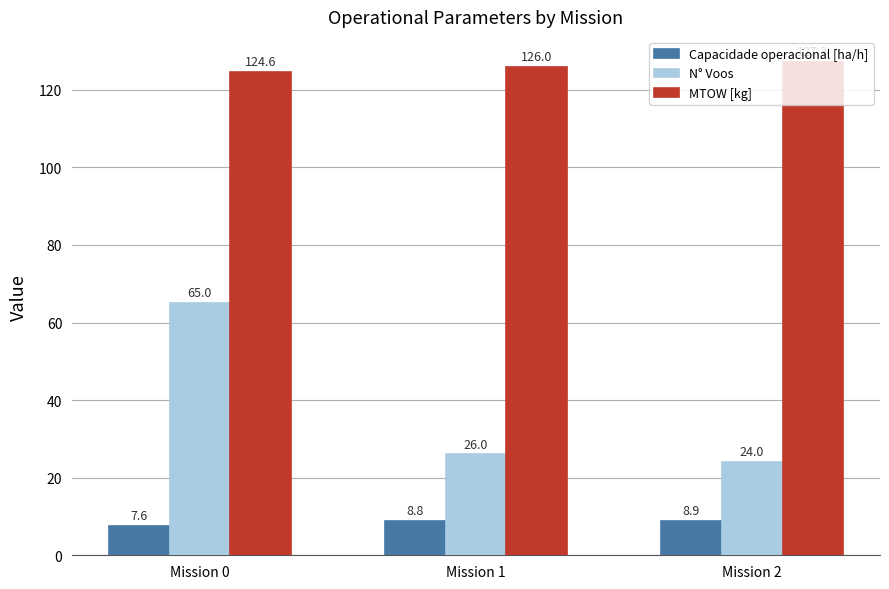

The MTOW [kg] series shows 203.2 at Mission 0. True or false?

False